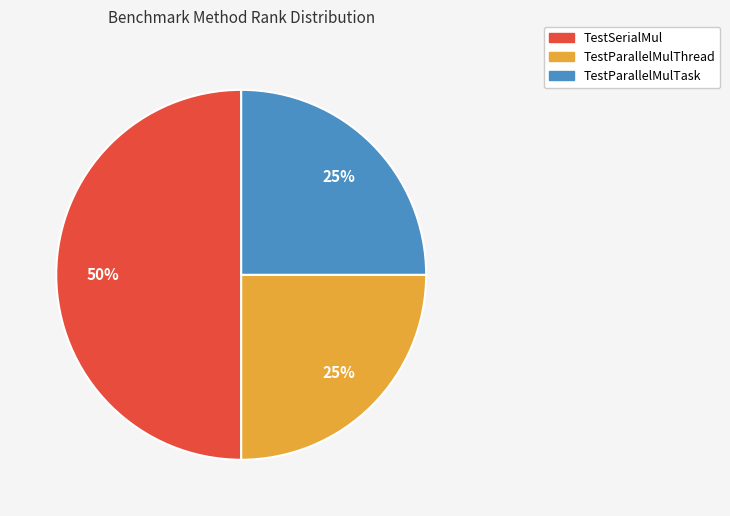

Which slice is the largest?

TestSerialMul